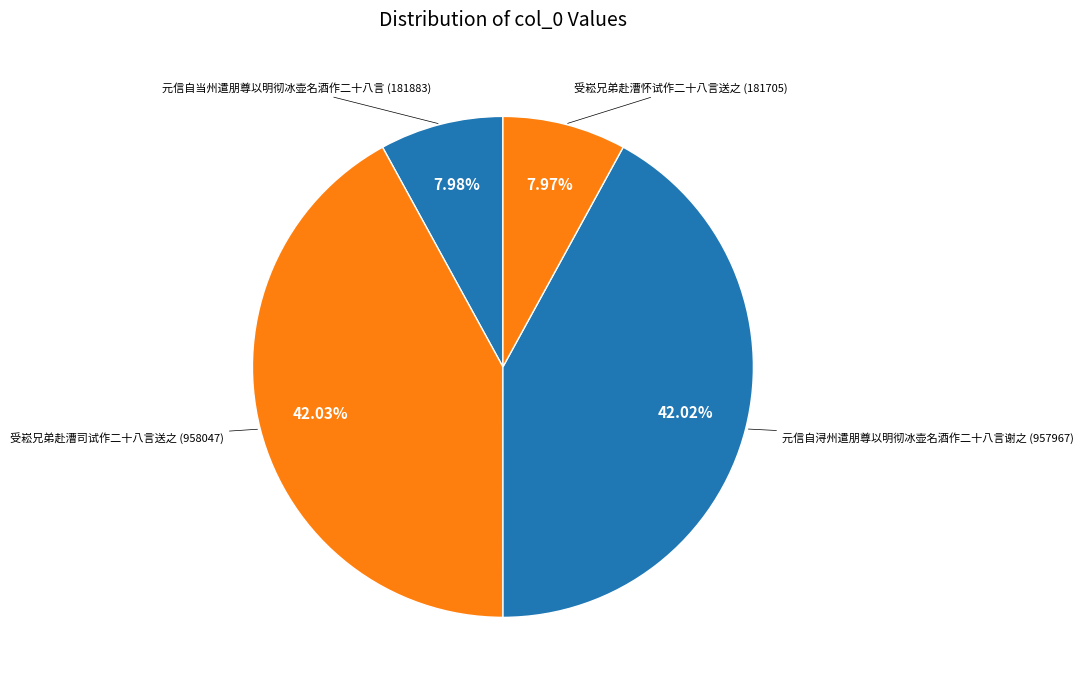

Which slice is the largest?

受崧兄弟赴漕司试作二十八言送之